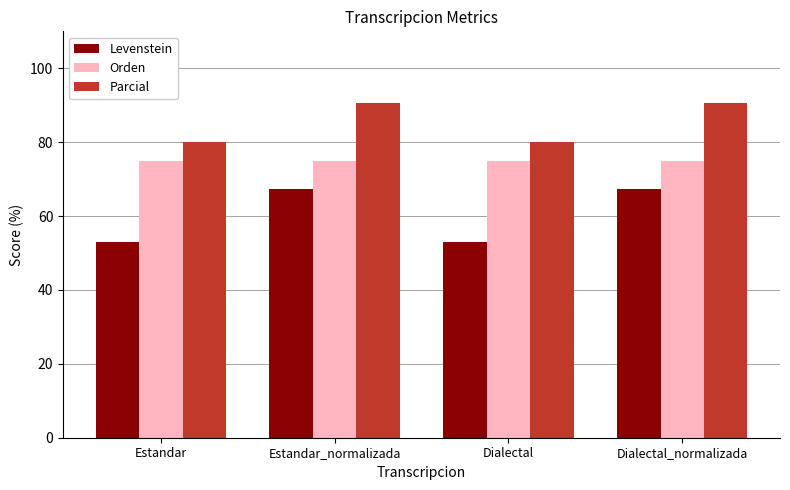

Reading left to right, extract all data points from this chart.

Levenstein: Estandar=53.1	Estandar_normalizada=67.4	Dialectal=53.1	Dialectal_normalizada=67.4
Orden: Estandar=75.0	Estandar_normalizada=75.0	Dialectal=75.0	Dialectal_normalizada=75.0
Parcial: Estandar=80.0	Estandar_normalizada=90.6	Dialectal=80.0	Dialectal_normalizada=90.6